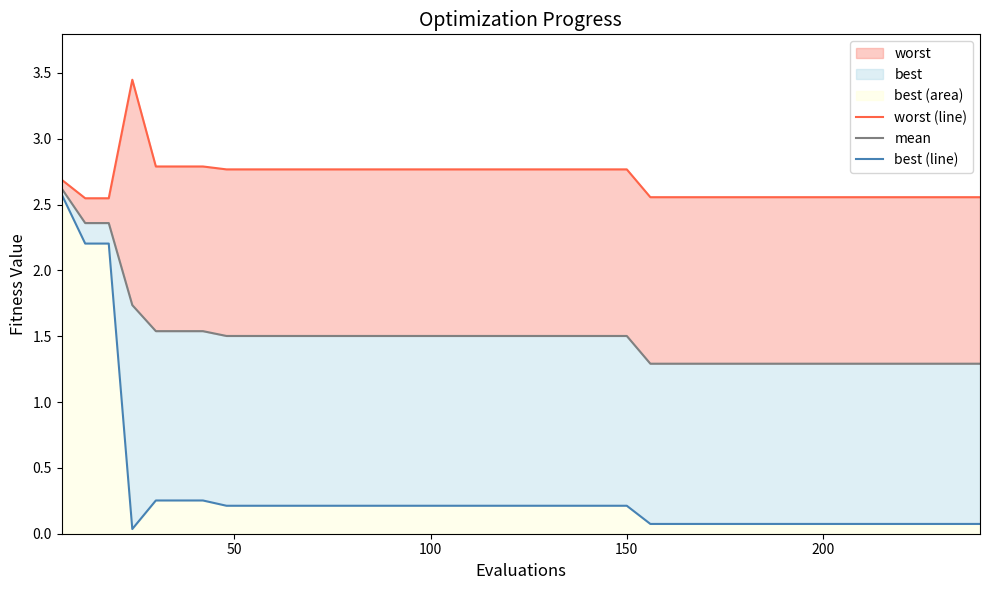

Between 50 and 200, which series saw the biggest shift?

best (line)